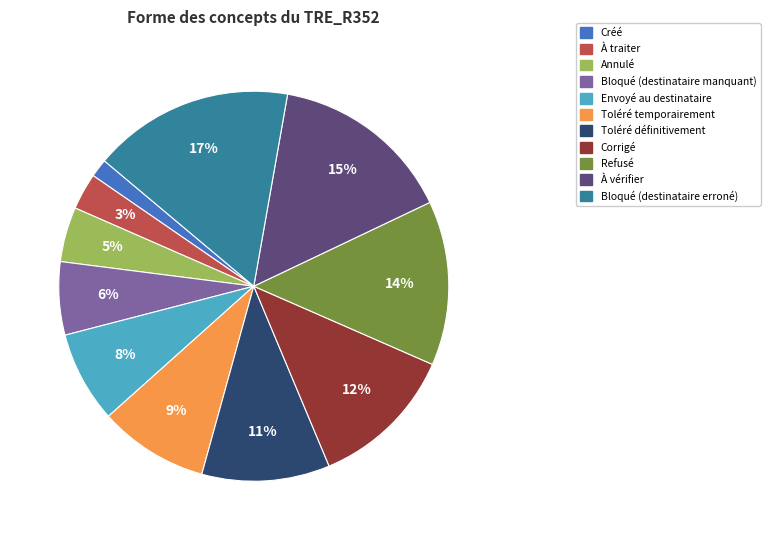

To the nearest percent, what portion does Refusé represent?

14%